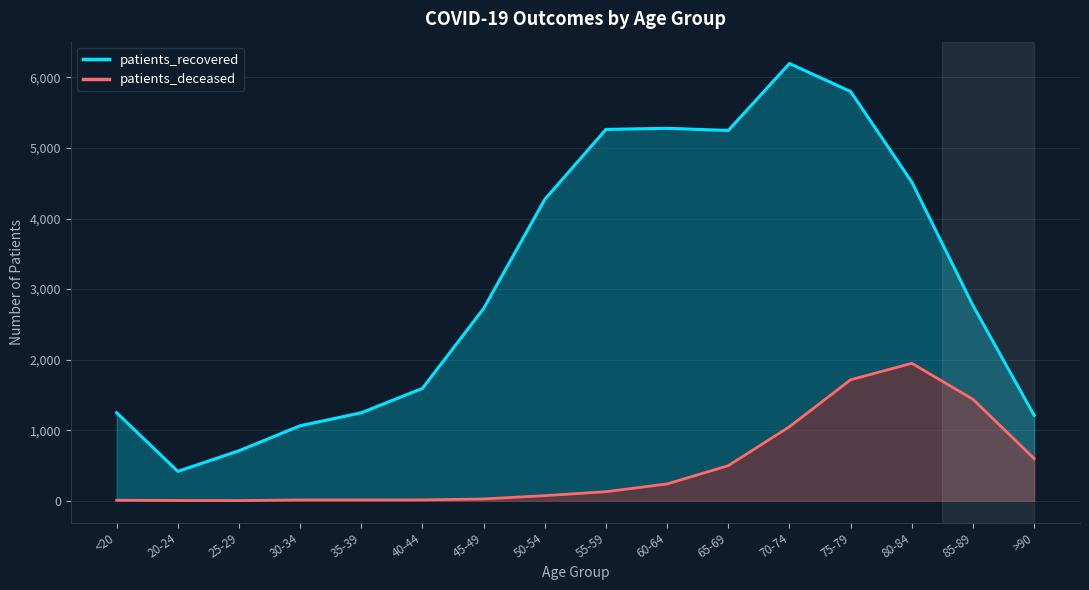

What is the sum of all patients_deceased values?

7754